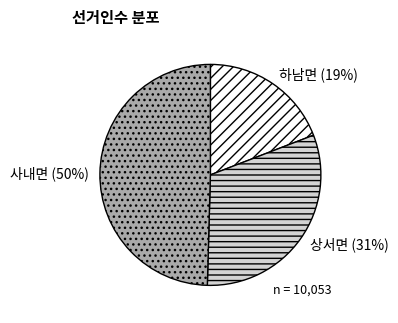

Approximately how many times larger is the value at 하남면 compared to 상서면?

0.6